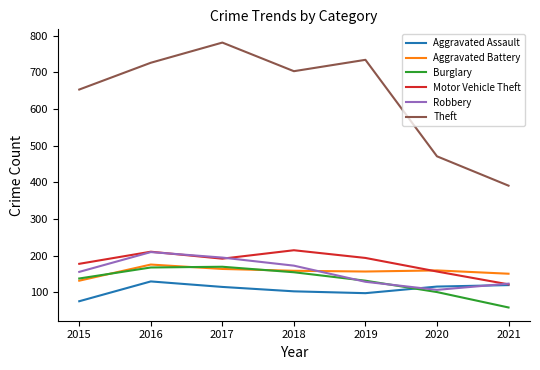

True or false: Motor Vehicle Theft has a value of 194 at 2019.

True